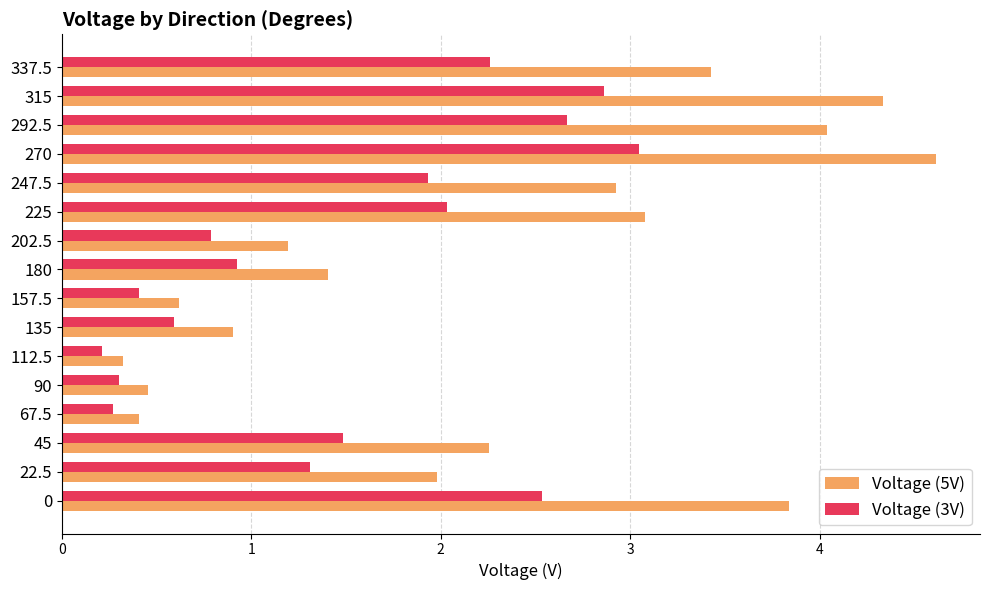

What is the difference between the maximum and second lowest values in the Voltage (3V) series?

2.8